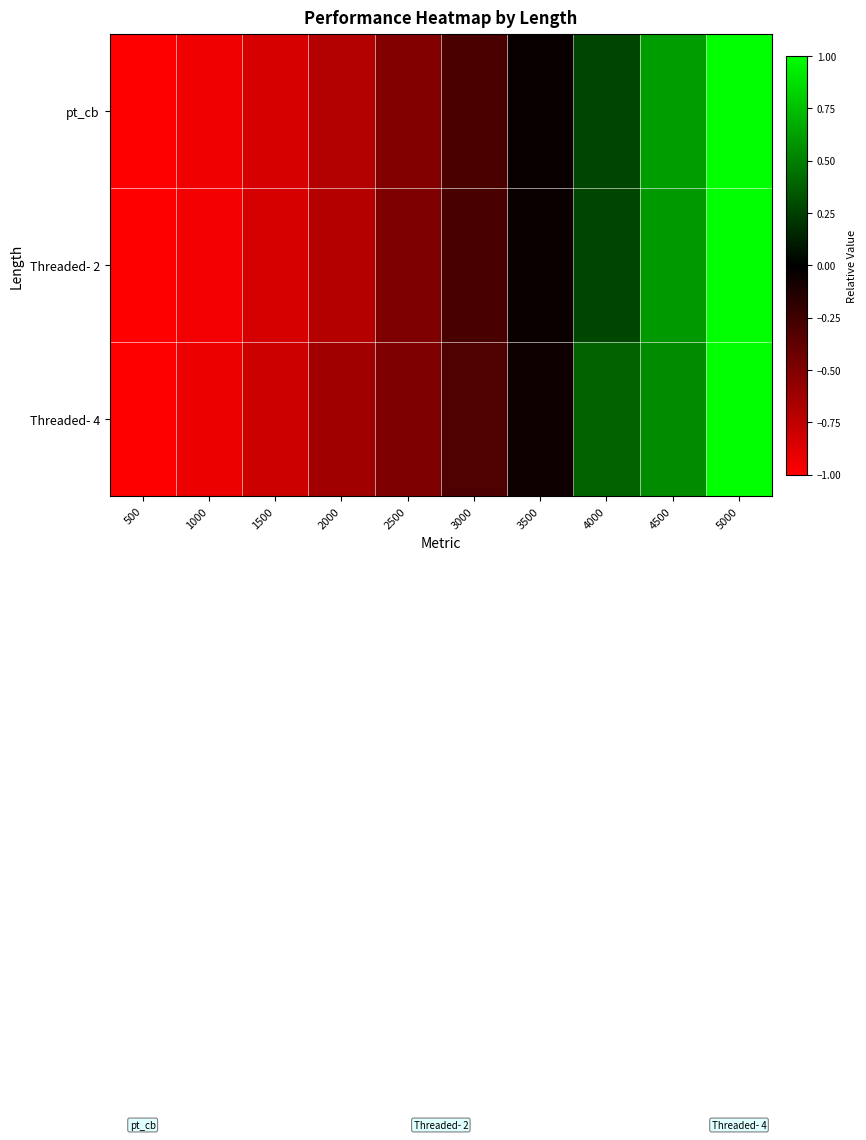

Reading left to right, list all the values displayed in this chart.

pt_cb: 500=-1.0	1000=-0.9	1500=-0.8	2000=-0.7	2500=-0.5	3000=-0.3	3500=-0.0	4000=0.3	4500=0.6	5000=1.0
Threaded- 2: 500=-1.0	1000=-1.0	1500=-0.8	2000=-0.7	2500=-0.5	3000=-0.3	3500=-0.0	4000=0.3	4500=0.6	5000=1.0
Threaded- 4: 500=-1.0	1000=-0.9	1500=-0.8	2000=-0.6	2500=-0.5	3000=-0.3	3500=-0.1	4000=0.4	4500=0.5	5000=1.0